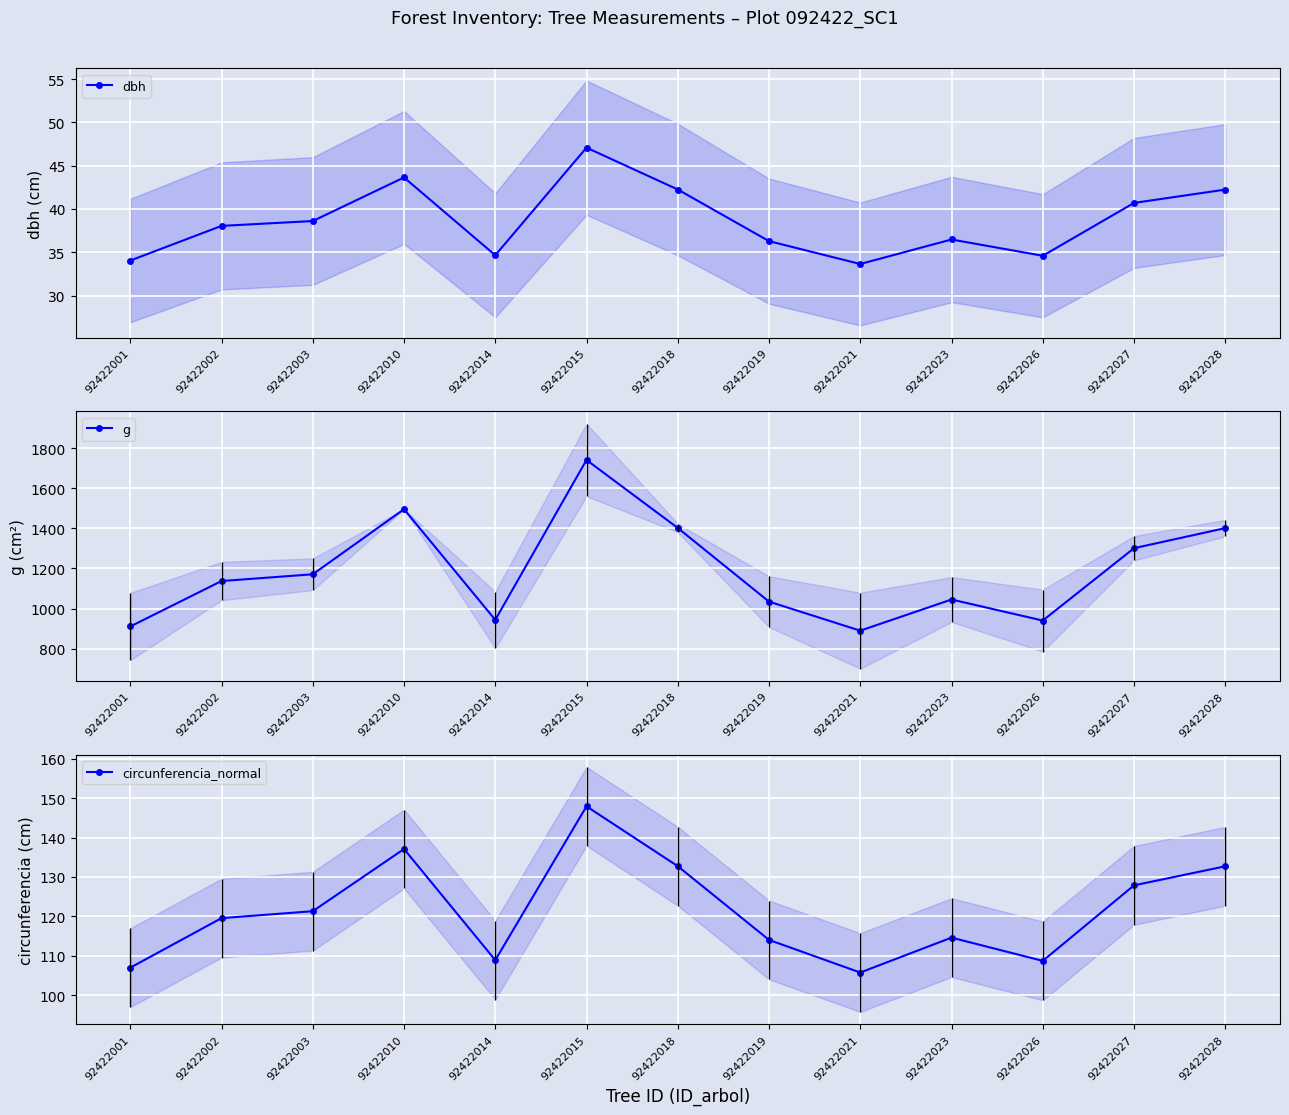

What is the average value of the dbh series?

38.6